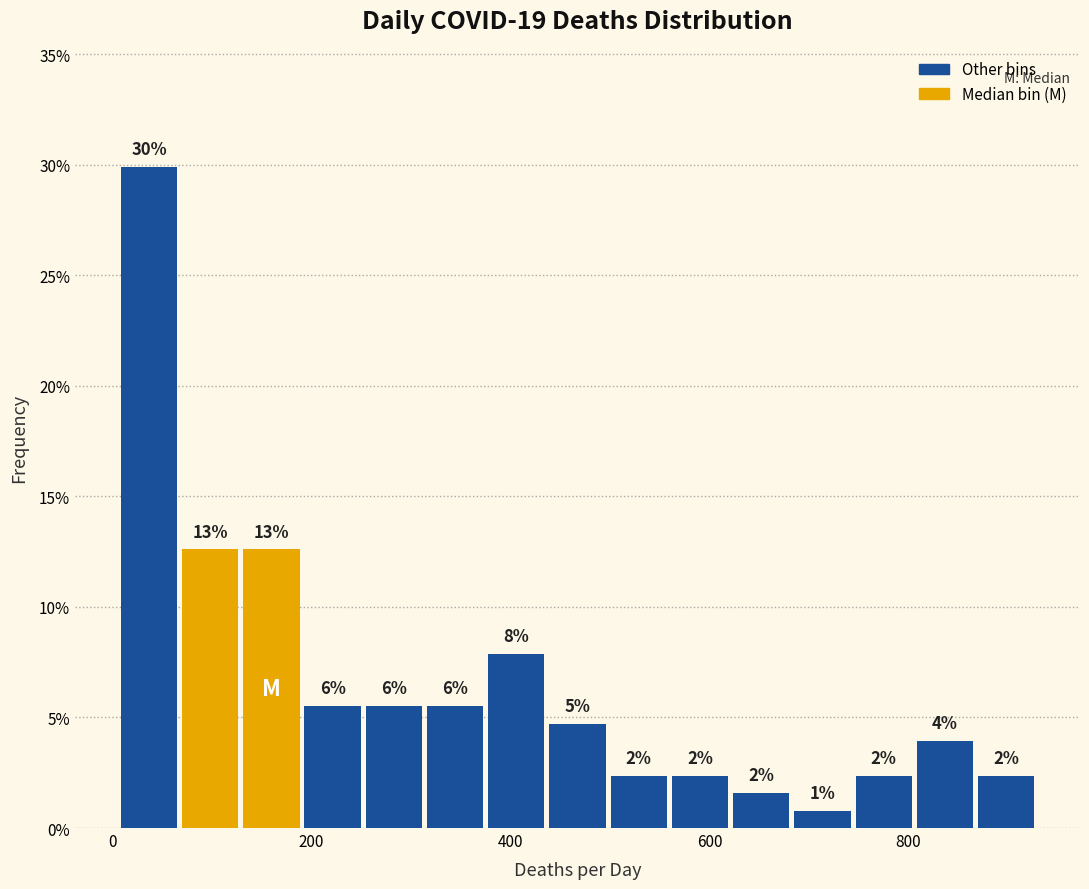

Around what value on the x-axis is the tallest bar? Give the approximate position of its centre, as read against the axis.

40